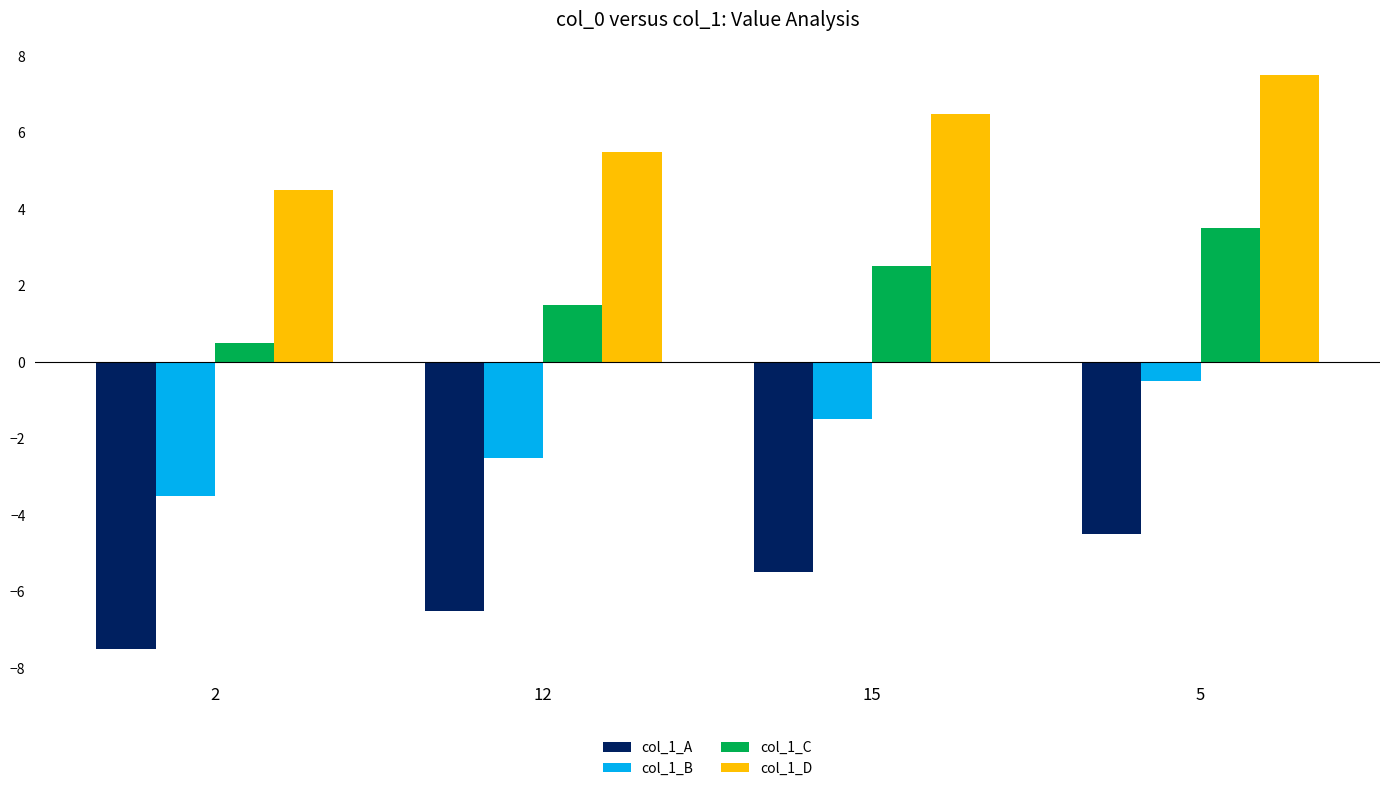

What position from the right is 2?

4